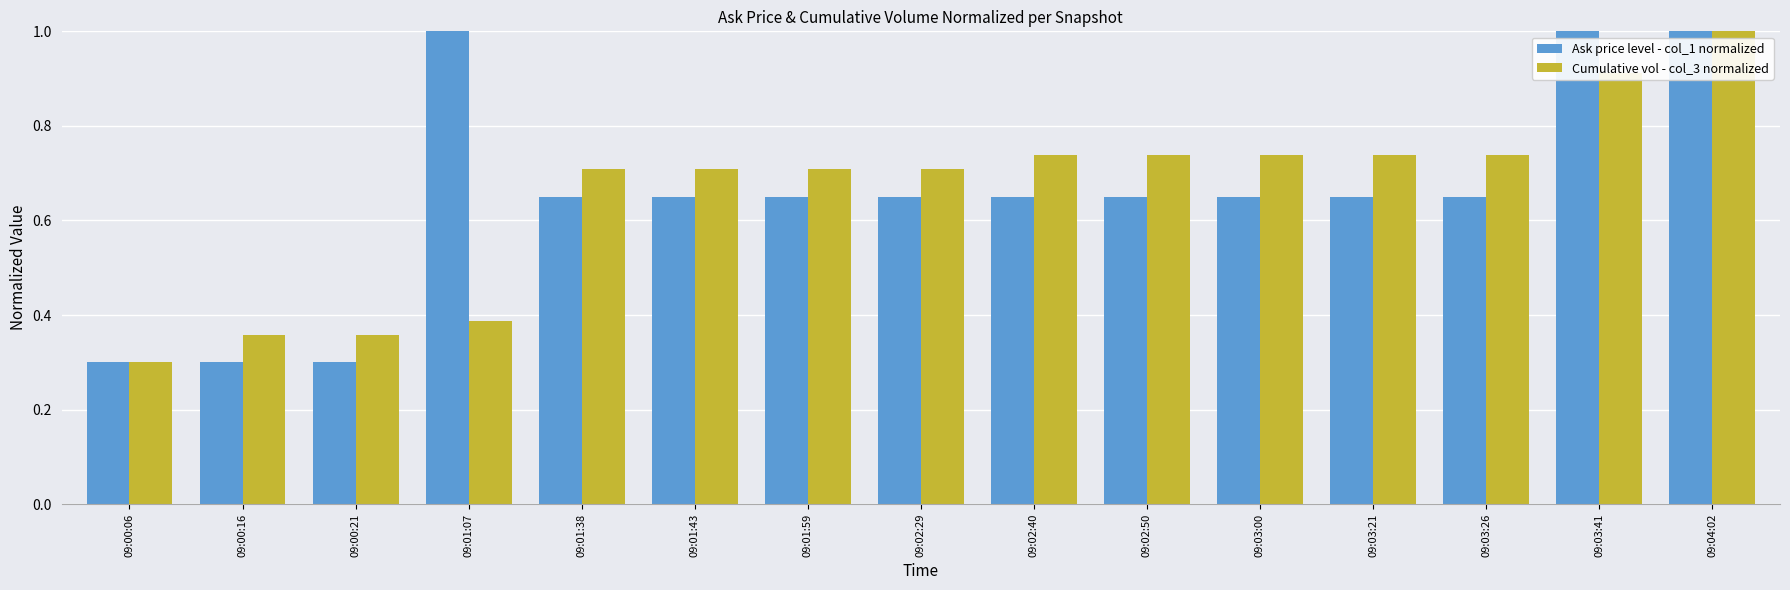

What is the sum of the Ask price level - col_1 normalized values at 09:02:50 and 09:03:00?

1.3